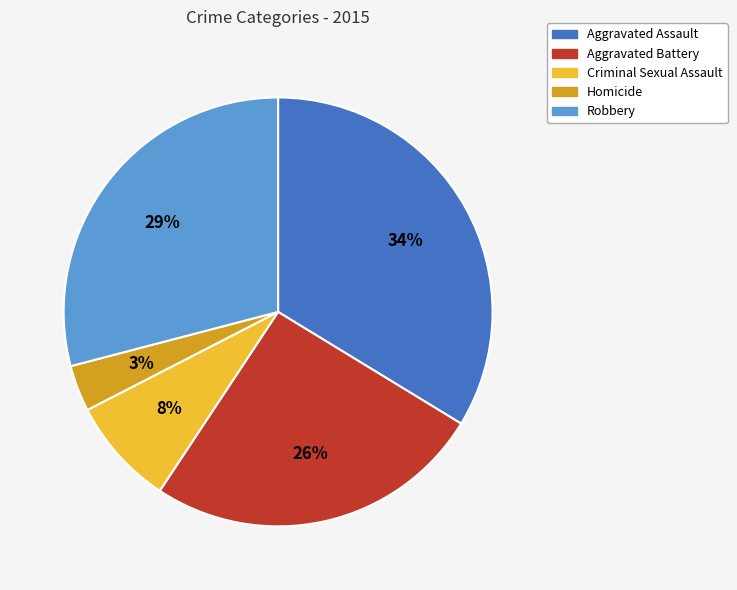

Is the sum of Aggravated Battery and Aggravated Assault greater than half?

Yes